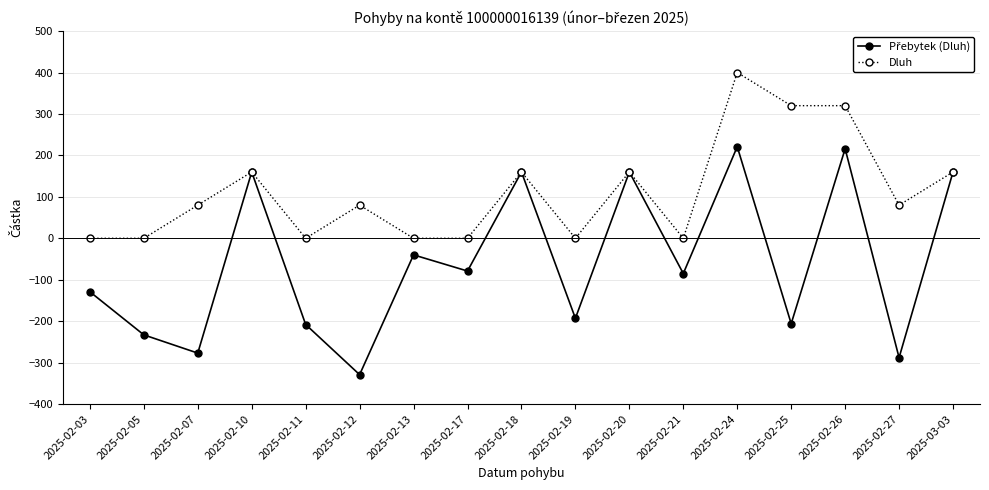

How many lines are shown in the chart?

2